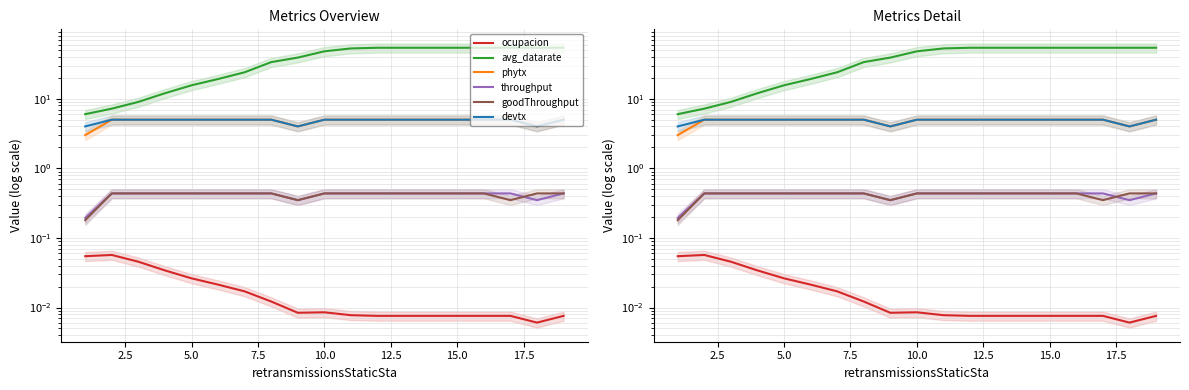

At which category is the sum across all series the highest?

12